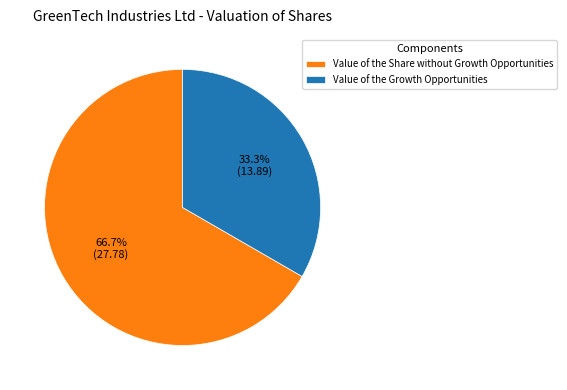

Does Value of the Growth Opportunities represent more than half of the total?

No